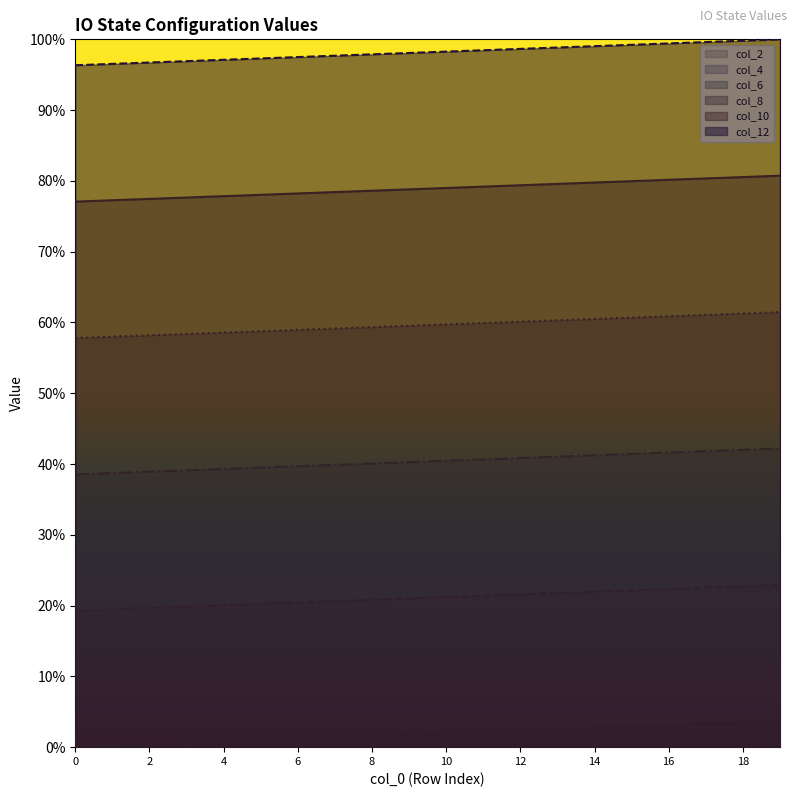

Does the chart display data point markers on the line(s)?

No